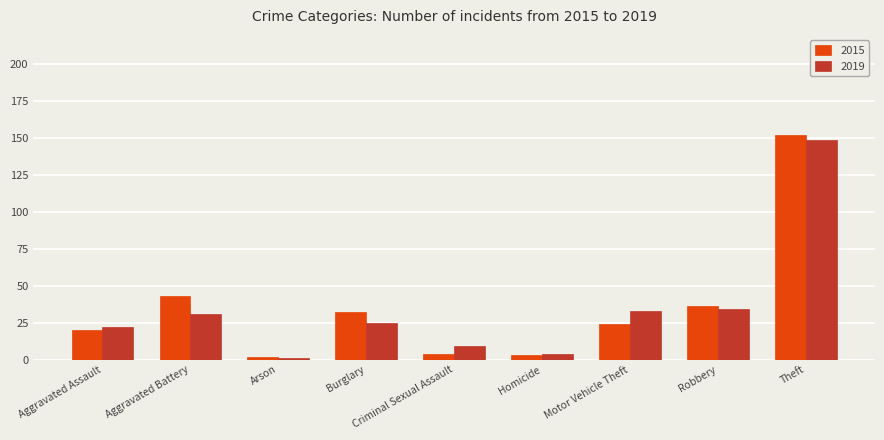

Where is 2015 nearest to the value 77?

Aggravated Battery